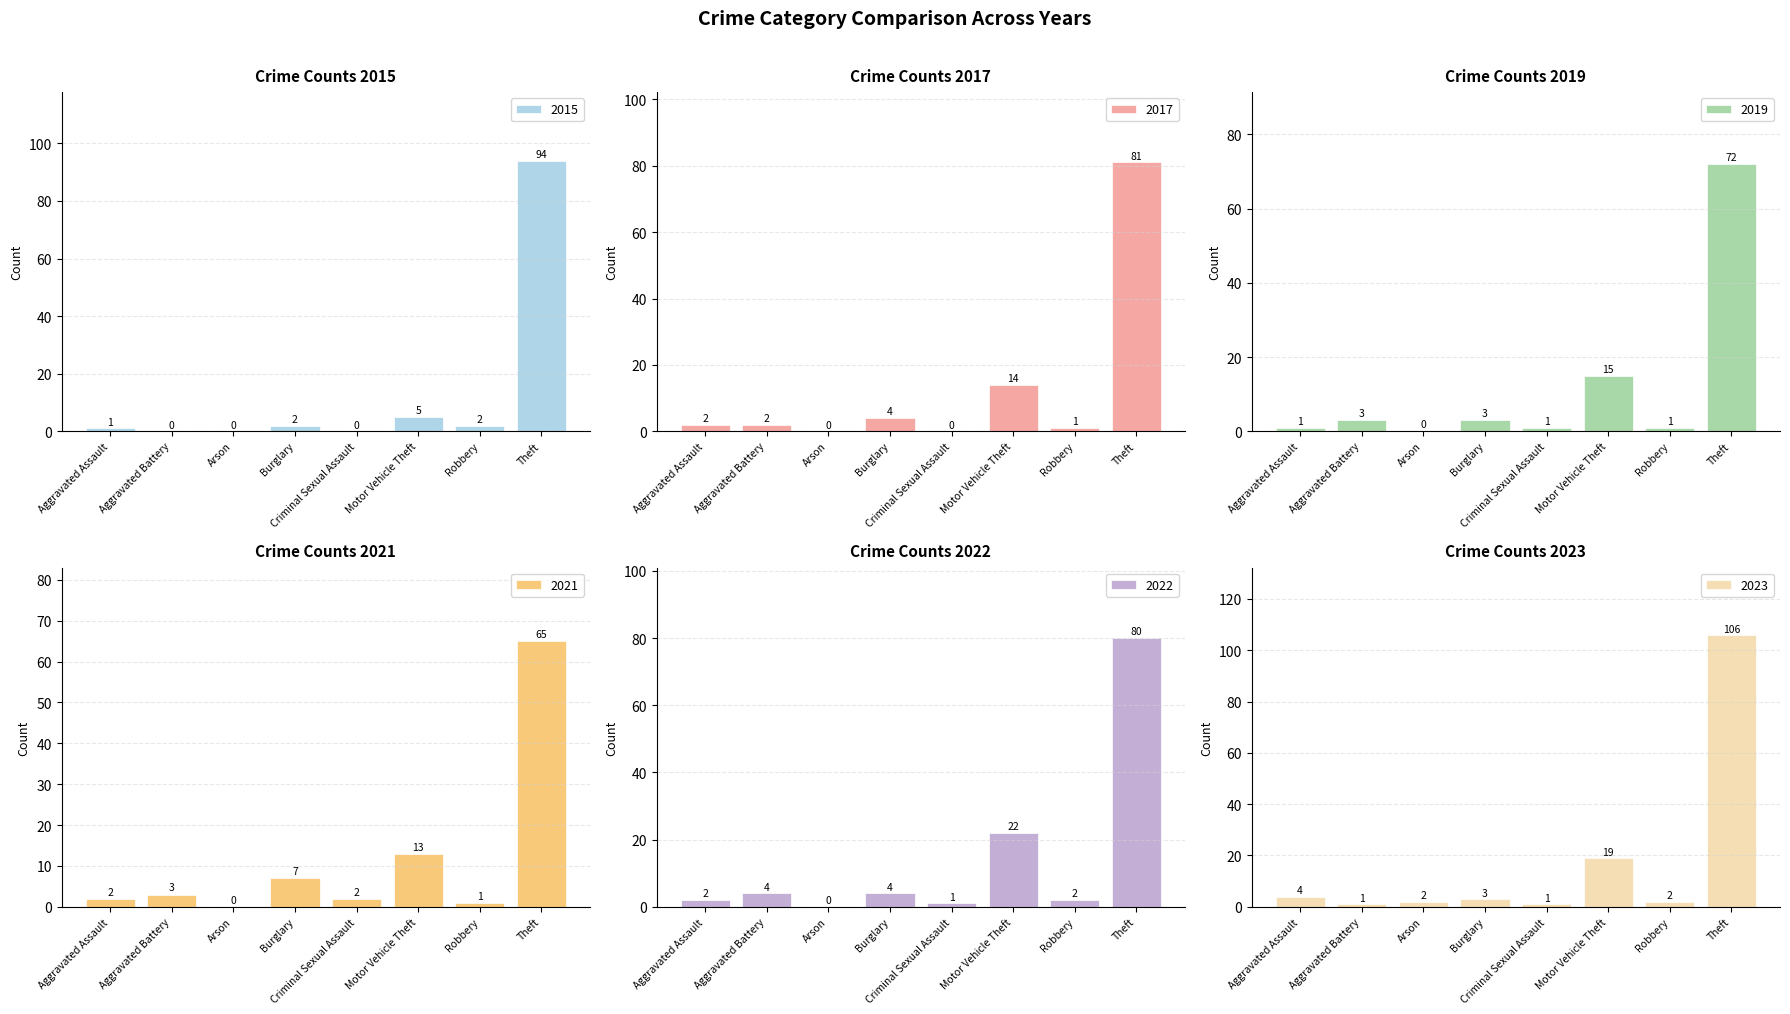

True or false: 2015 has a value of 45 at Arson.

False